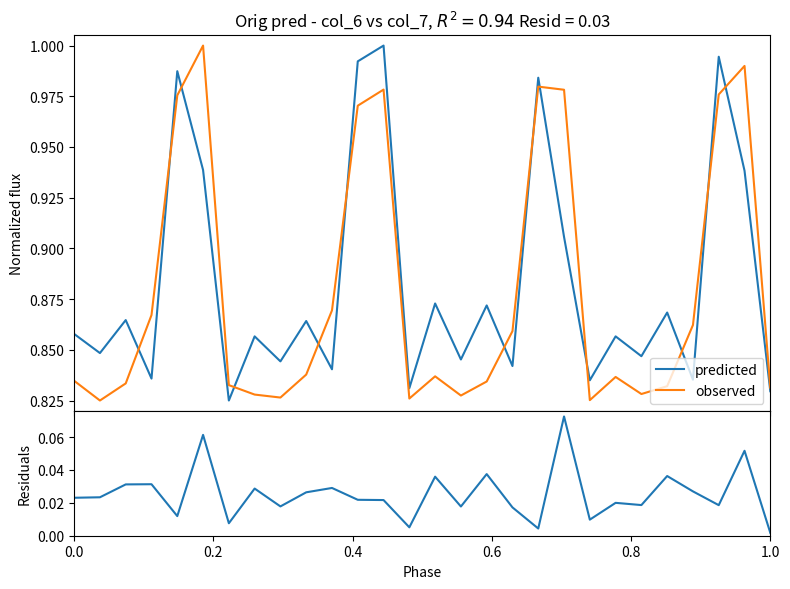

What is the value of the predicted point at the 26th from the left?

1.0